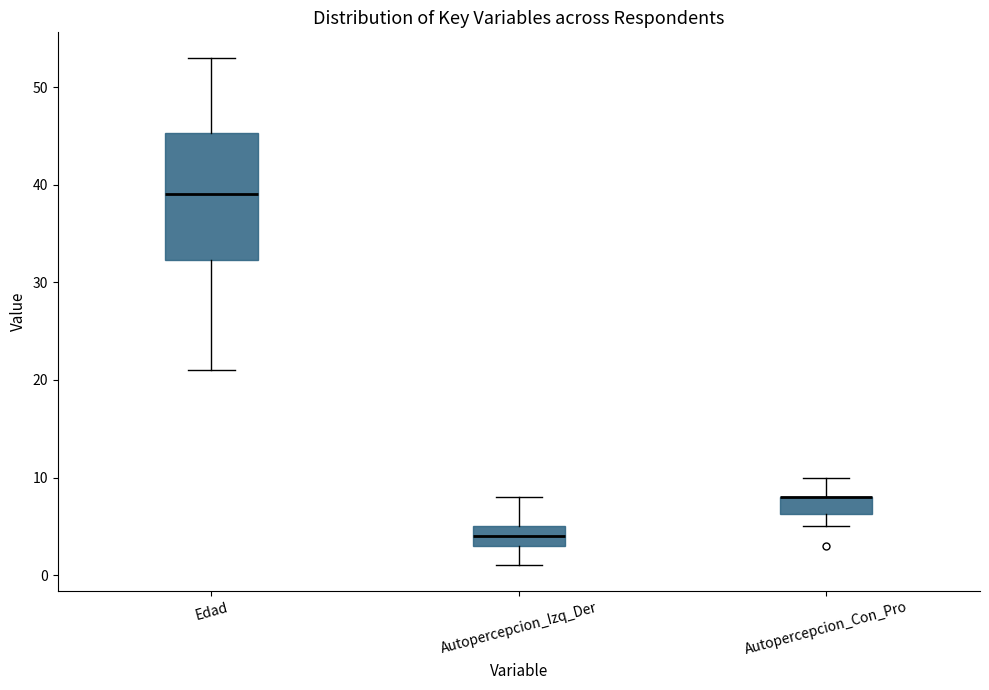

Where does the median line of the box for Autopercepcion_Izq_Der sit on the y-axis? The values are not printed on the chart, so give them approximately, as read against the axis.

4